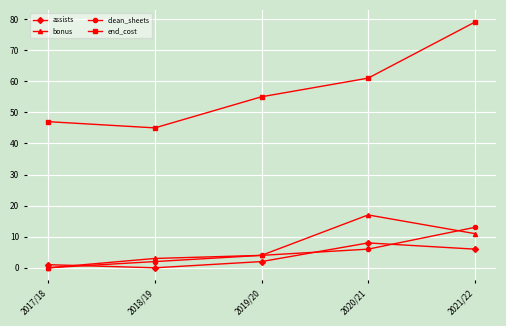

True or false: clean_sheets has more than 2 interior local peaks.

False